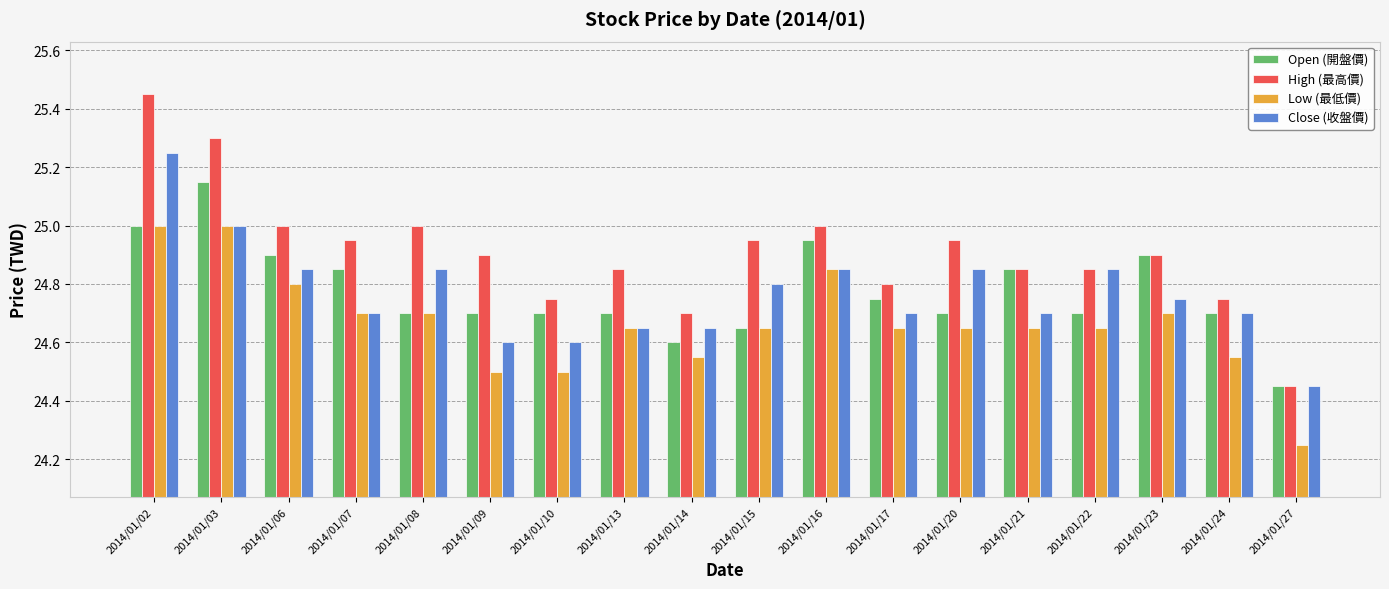

What is the difference between the maximum and minimum values in the Open (開盤價) series?

0.7